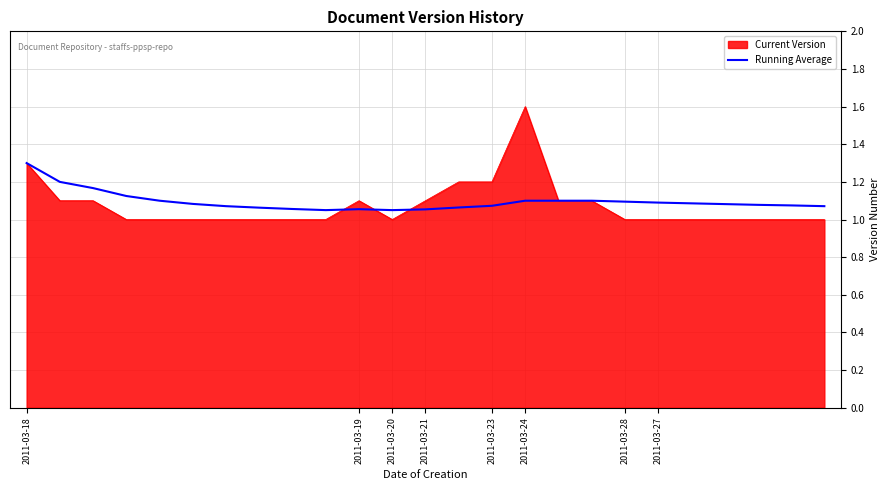

Does the chart display data point markers on the line(s)?

No